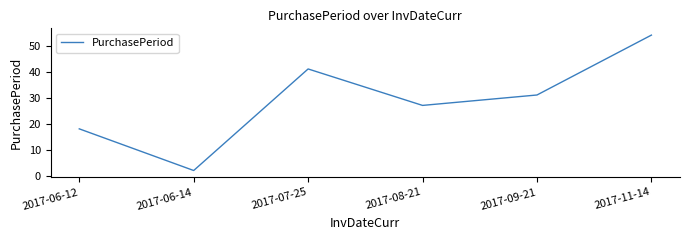

At which category does the data reach its first local peak?

2017-07-25